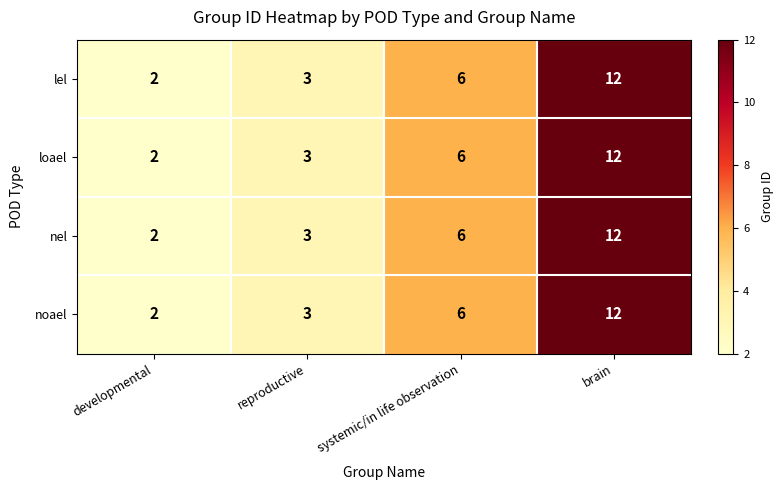

Is it true that loael equals 3 at developmental?

False